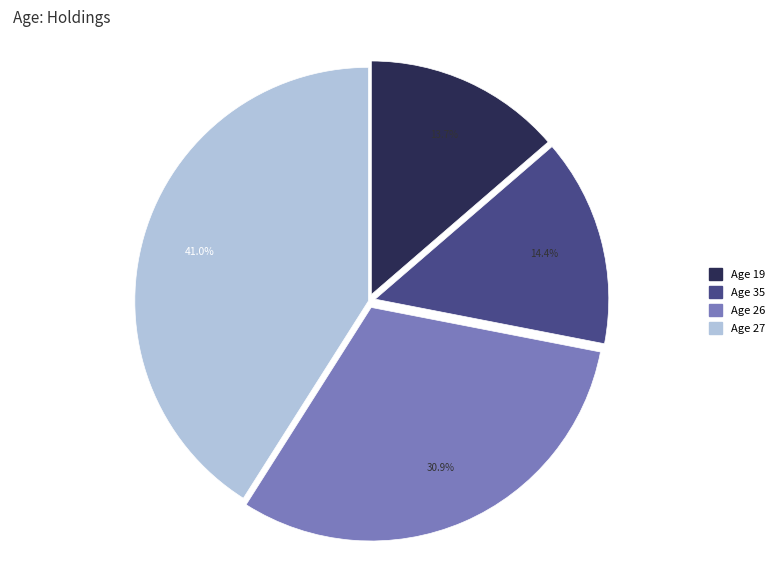

Is there a majority slice in this chart?

No